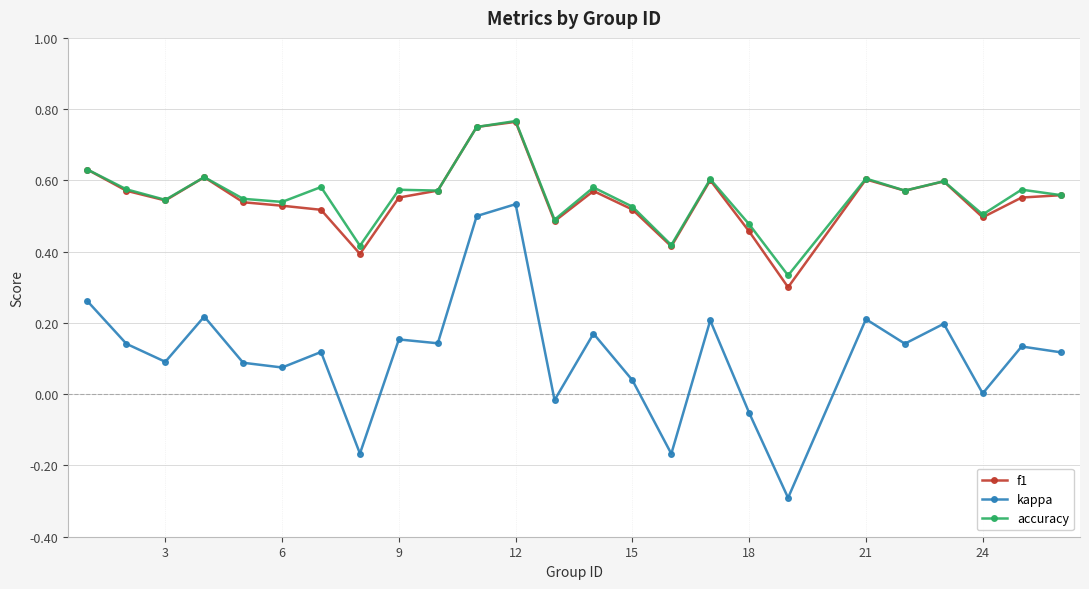

What is the lowest value of the kappa series?

-0.3